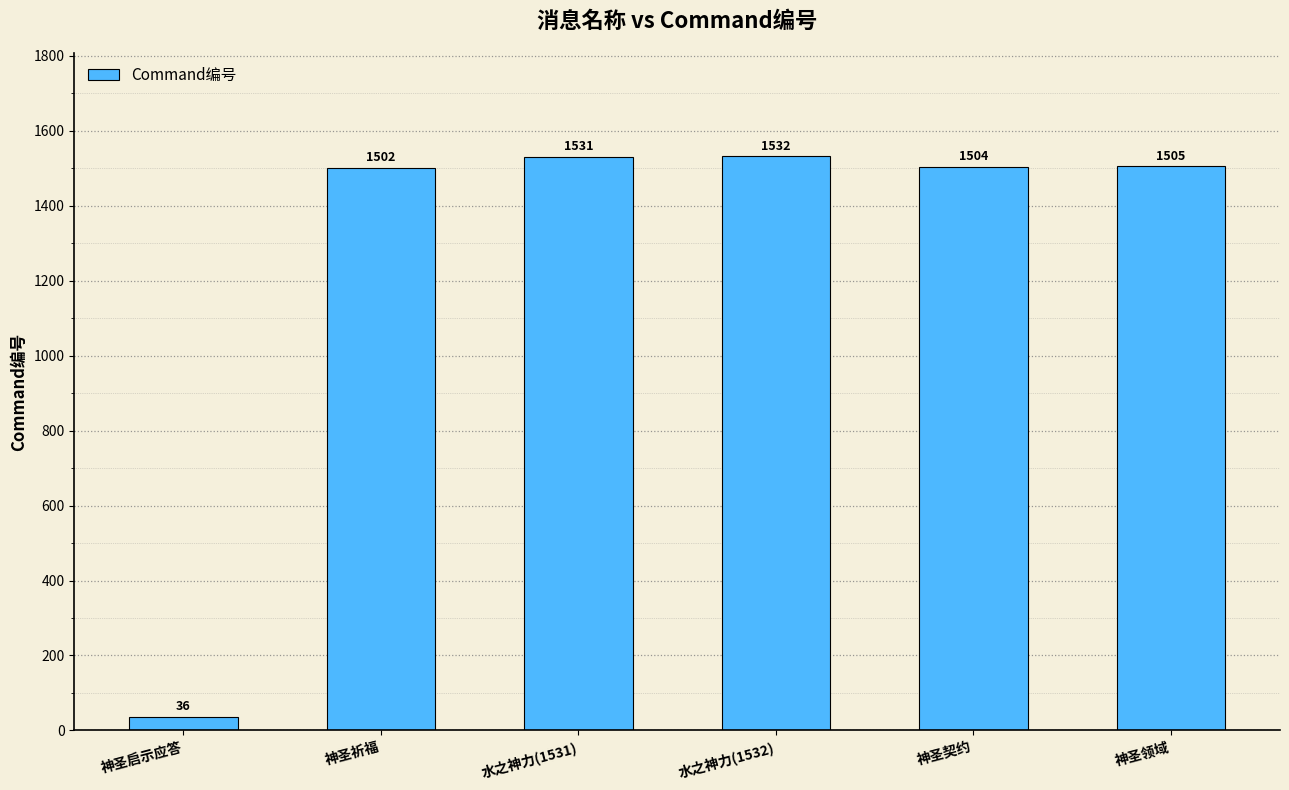

The value at 神圣启示应答 is 36. True or false?

True